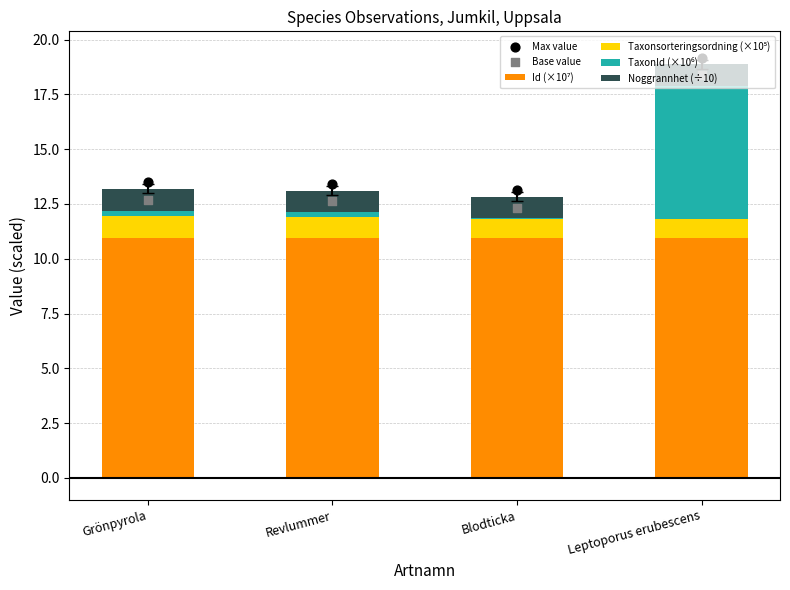

At how many categories does at least one series exceed 13?

4